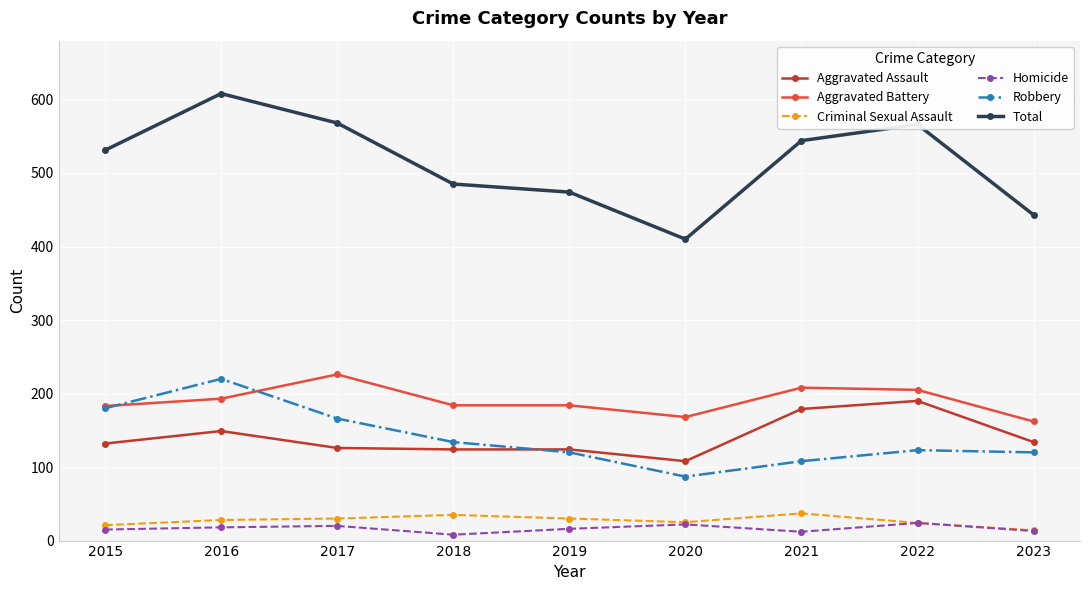

At which category does Robbery reach its first local valley?

2020